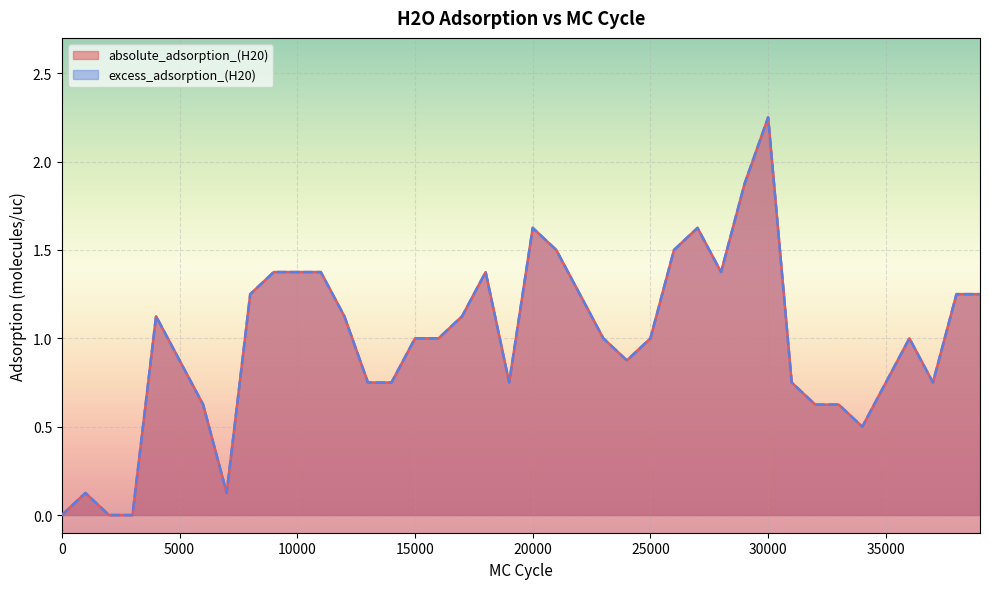

Where is absolute_adsorption_(H20) nearest to the value 1?

15000